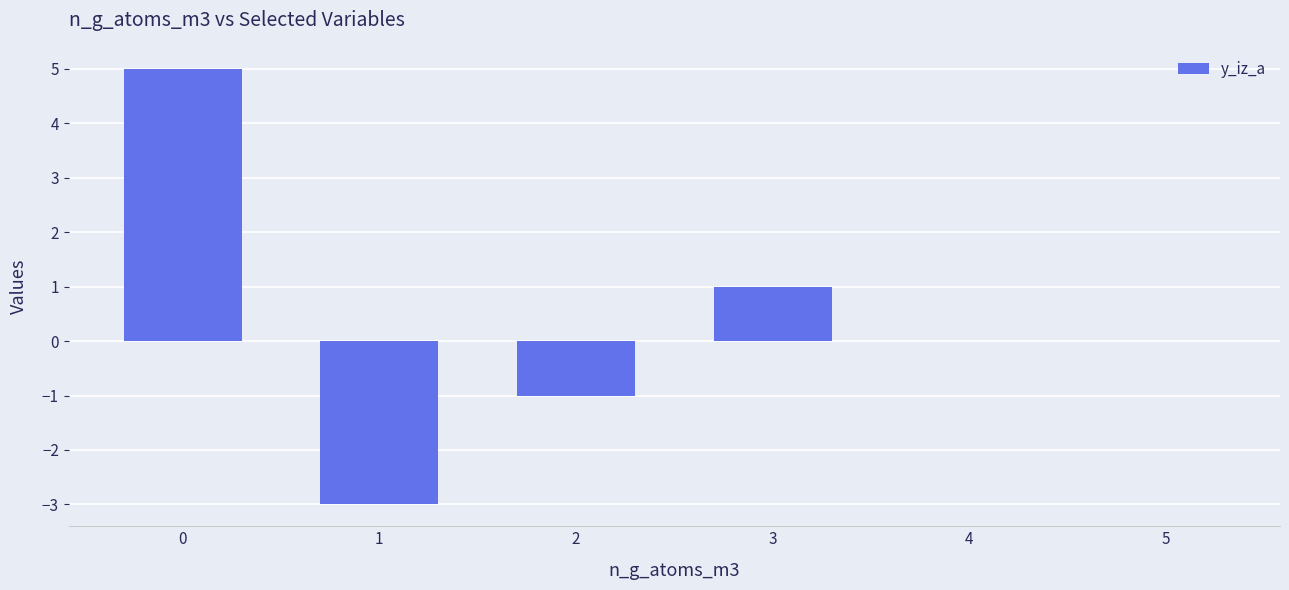

What is the maximum value shown in the chart?

5